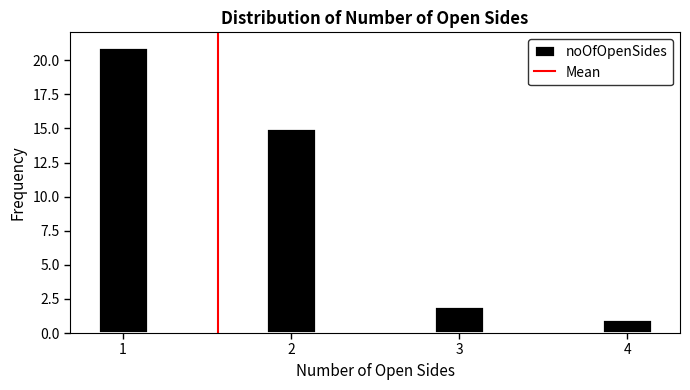

Reading left to right, list all the values displayed in this chart.

1=21	2=15	3=2	4=1